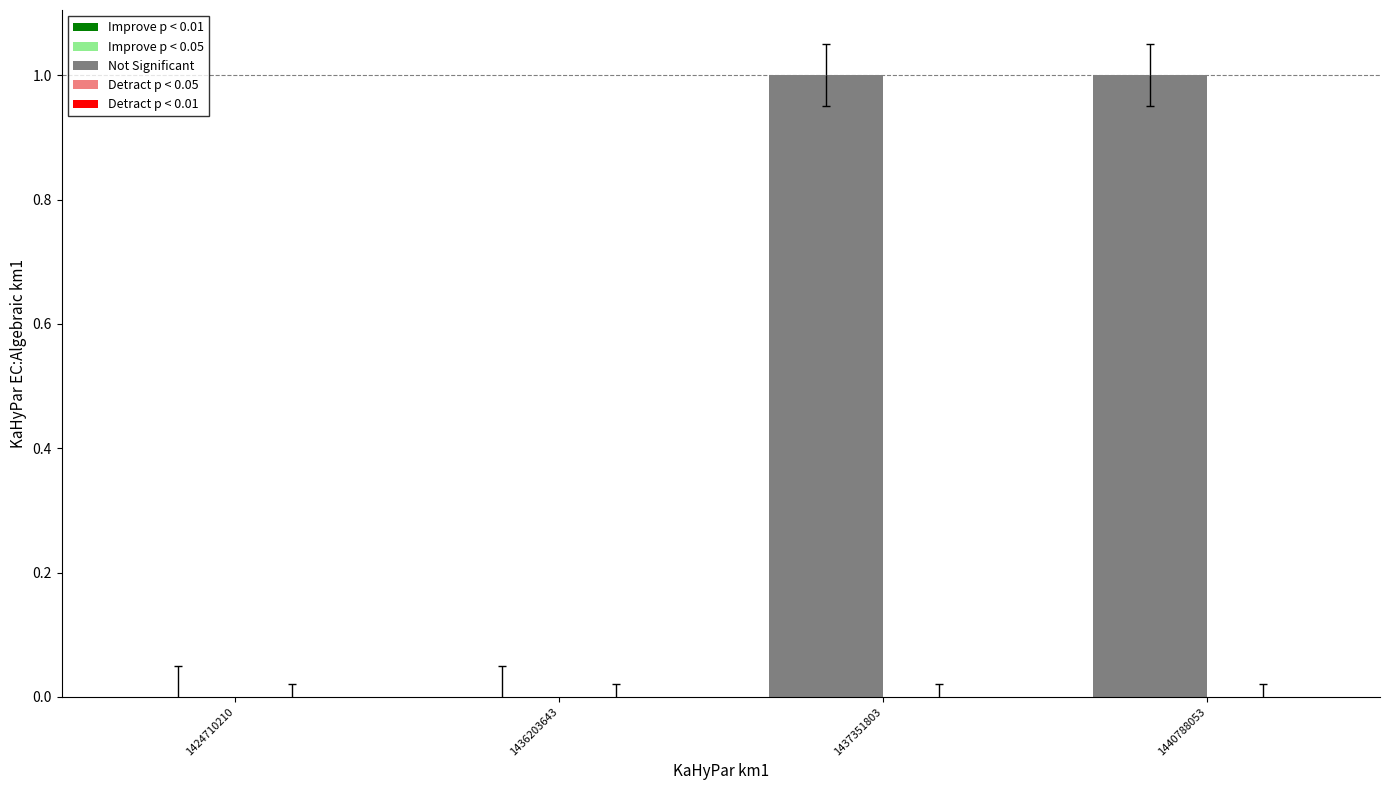

What is the greatest value displayed?

1